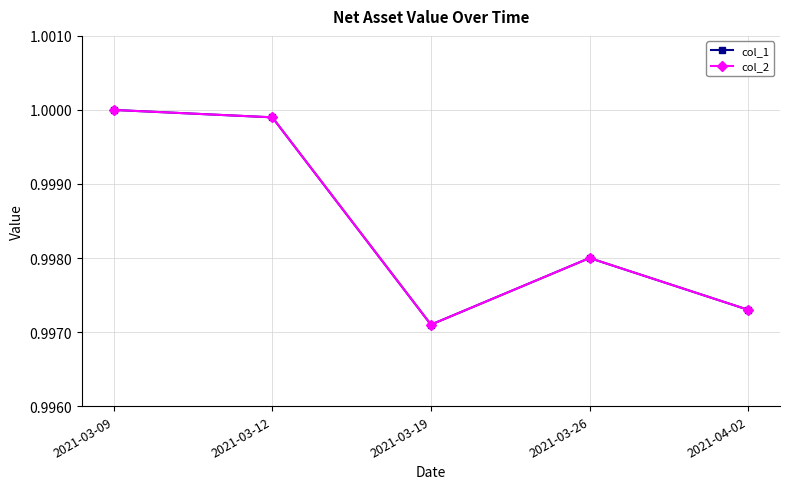

Reading left to right, transcribe all the data shown in this chart.

col_1: 2021-03-09=1.0	2021-03-12=1.0	2021-03-19=1.0	2021-03-26=1.0	2021-04-02=1.0
col_2: 2021-03-09=1.0	2021-03-12=1.0	2021-03-19=1.0	2021-03-26=1.0	2021-04-02=1.0